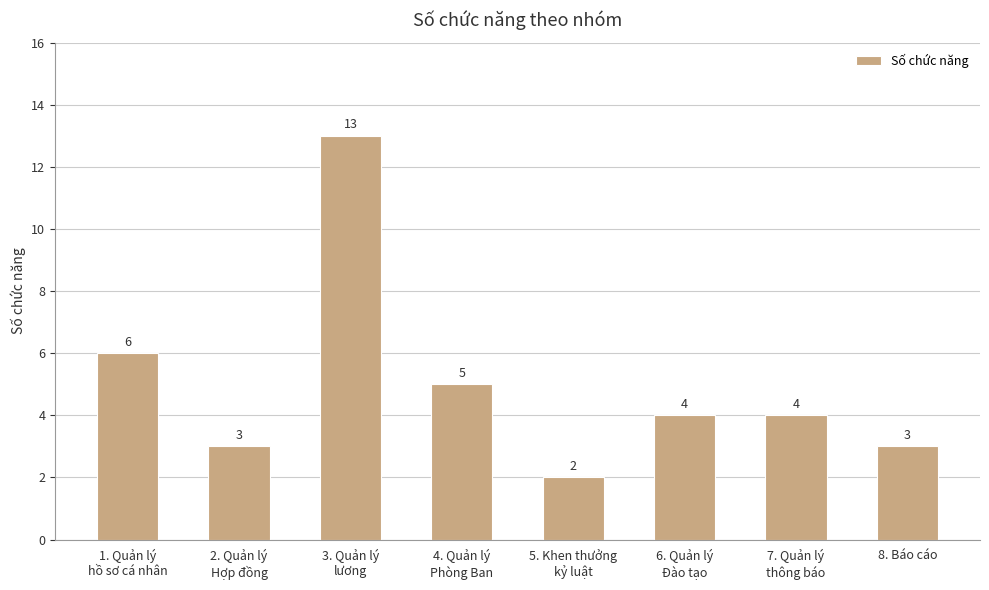

What is the minimum value shown in the chart?

2